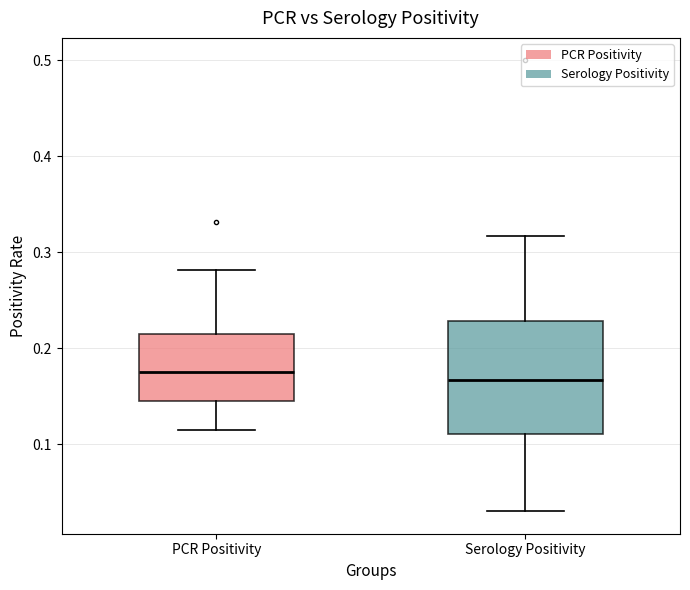

Reading left to right, transcribe this box plot: for each box, give where its median line is, the range the box spans, and where its two whiskers end, as read against the y-axis. The values are not printed on the chart, so give them approximately, as read against the axis.

PCR Positivity: median 0.18, box 0.15 to 0.21, whiskers 0.12 to 0.28
Serology Positivity: median 0.17, box 0.11 to 0.23, whiskers 0.03 to 0.32